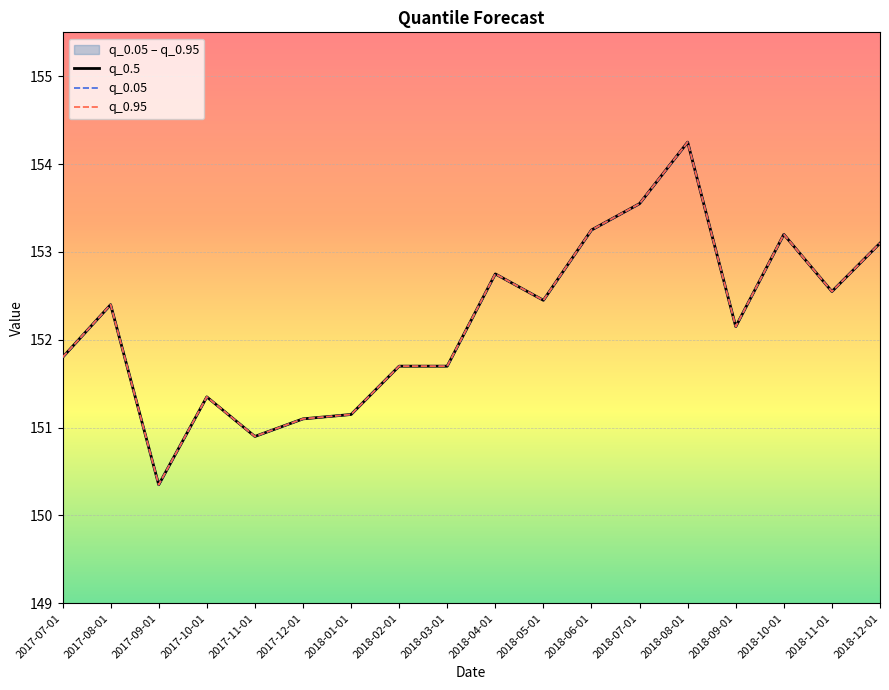

Reading right to left, list all the values displayed in this chart.

q_0.5: 153.1	152.6	153.2	152.2	154.2	153.6	153.2	152.4	152.8	151.7	151.7	151.2	151.1	150.9	151.3	150.3	152.4	151.8
q_0.05: 153.1	152.6	153.2	152.2	154.2	153.6	153.2	152.4	152.8	151.7	151.7	151.2	151.1	150.9	151.3	150.3	152.4	151.8
q_0.95: 153.1	152.6	153.2	152.2	154.2	153.6	153.2	152.4	152.8	151.7	151.7	151.2	151.1	150.9	151.3	150.3	152.4	151.8